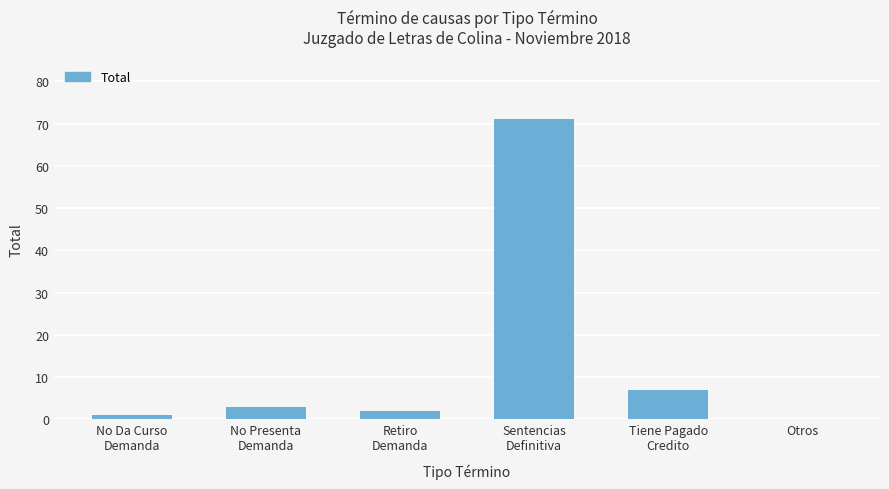

Count the number of data series in this chart.

1